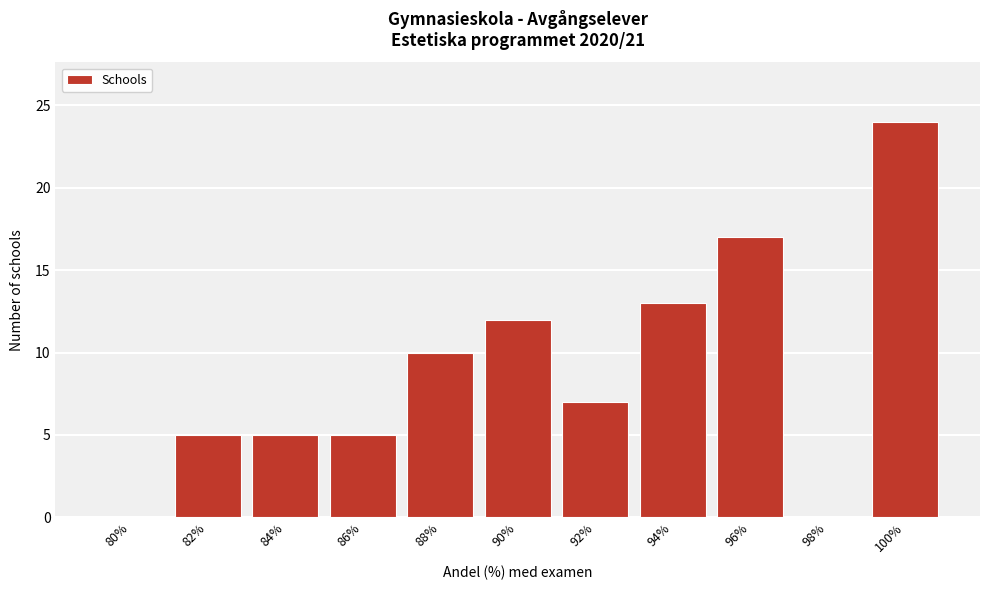

Reading left to right, list all the values displayed in this chart.

80%=0	82%=5	84%=5	86%=5	88%=10	90%=12	92%=7	94%=13	96%=17	98%=0	100%=24